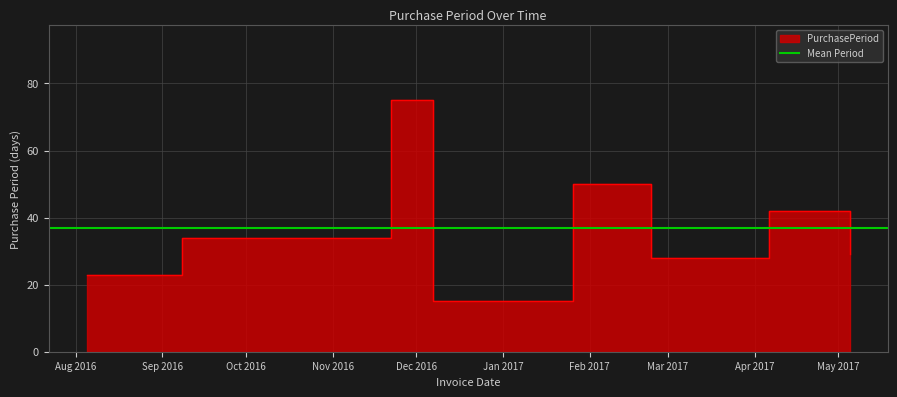

At which label does the data first exceed 34?

2016-11-22